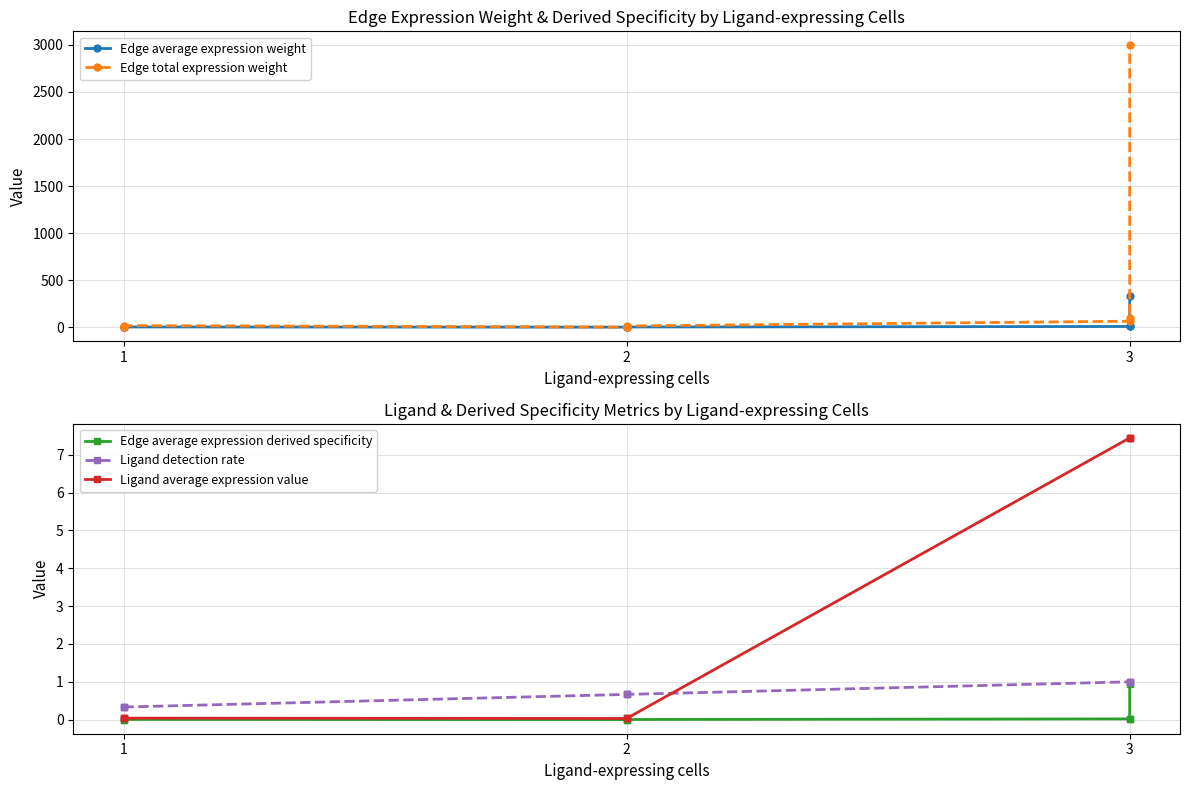

At which category does Edge total expression weight reach its first local valley?

2